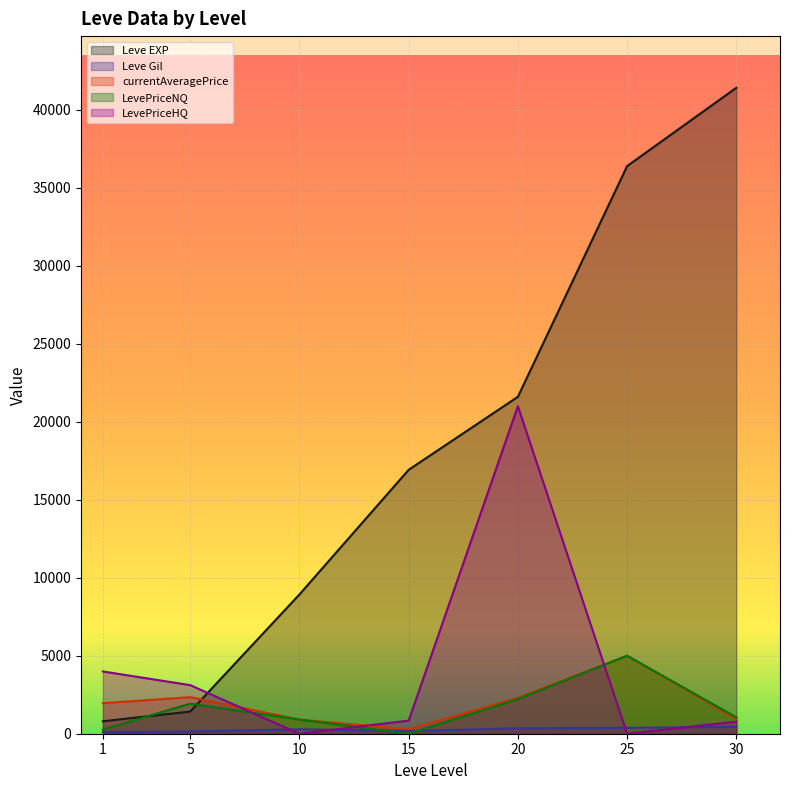

At which label does currentAveragePrice first exceed 1959?

1